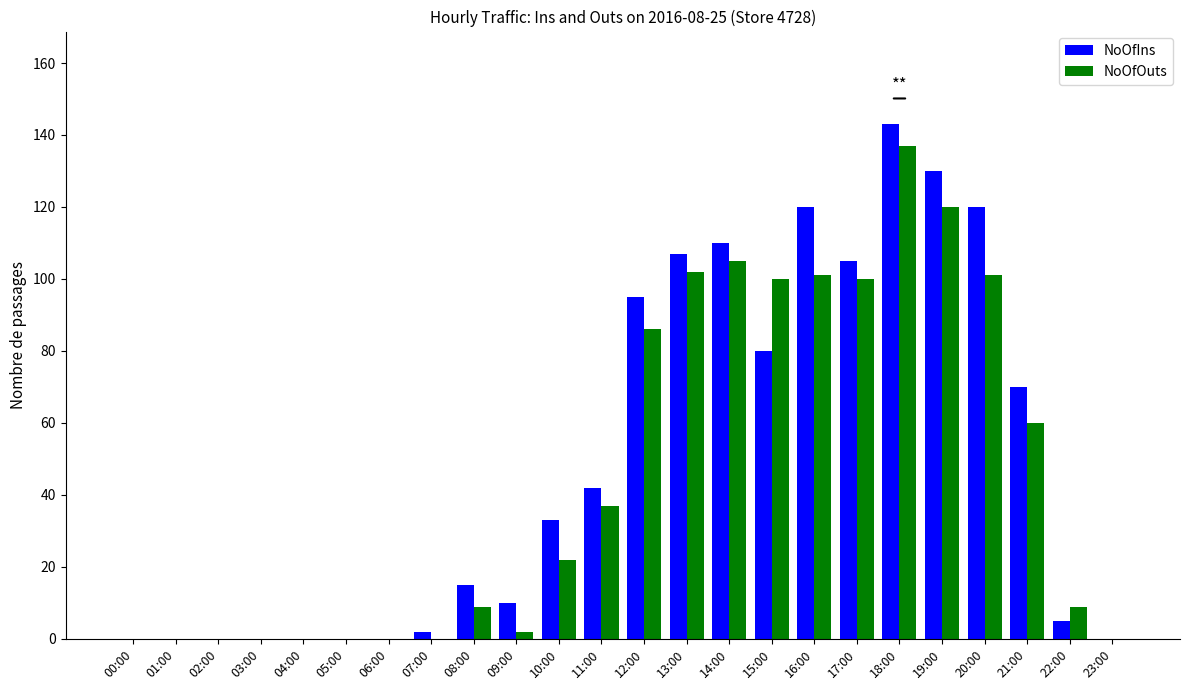

What is the sum of all NoOfIns values?

1187